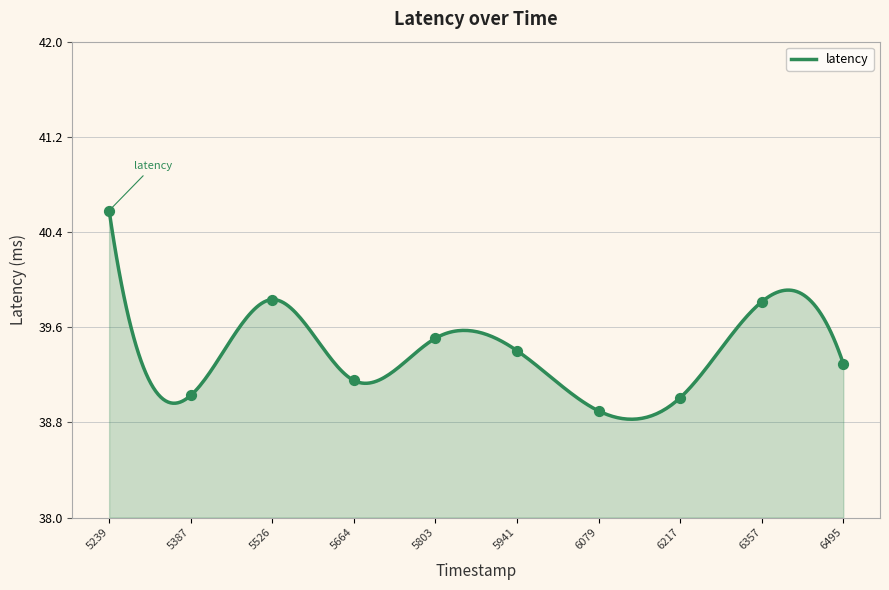

At which label does latency reach its peak?

5239